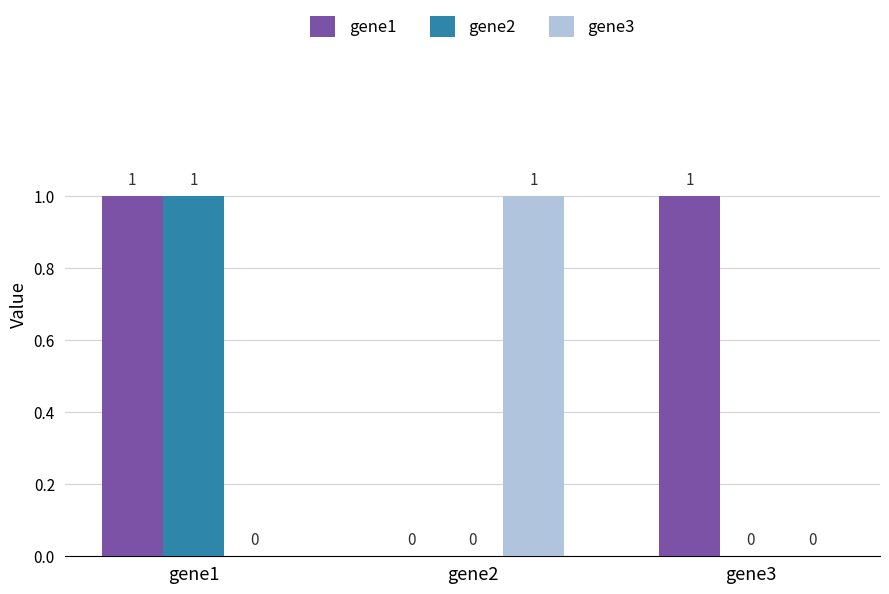

Which series changed the most between gene1 and gene3?

gene2